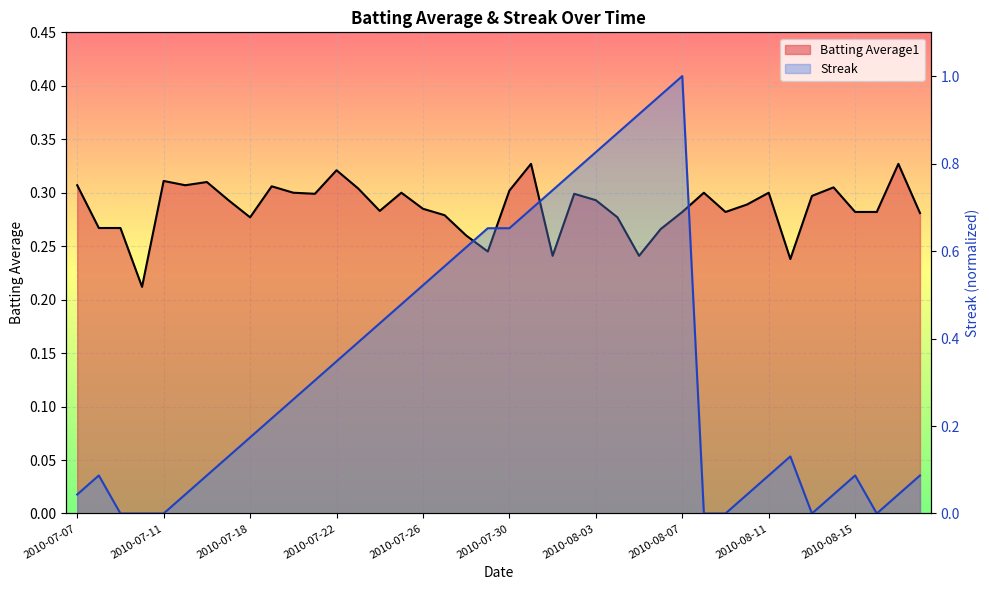

At which category does the chart reach its minimum across all series?

2010-07-09